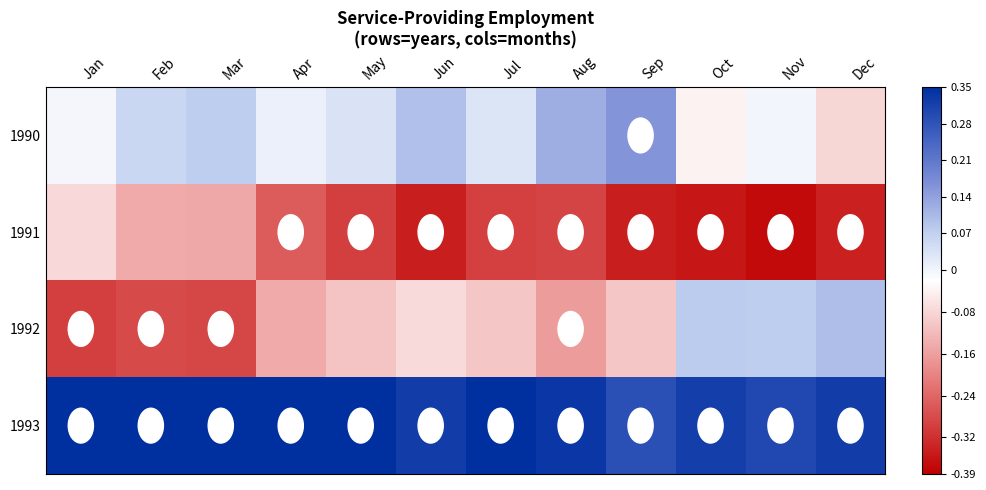

List the series in order of their peak value, lowest first.

1991, 1992, 1990, 1993